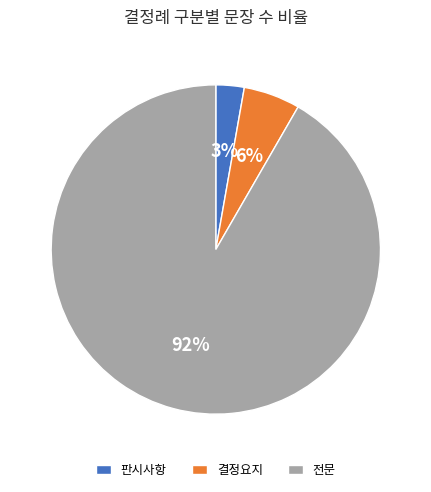

Which category has the smallest portion of the pie?

판시사항